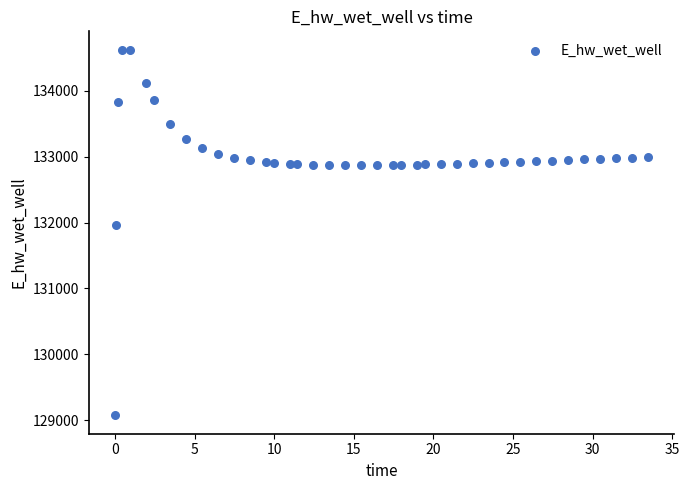

What Y value in the scatter plot is closest to 131849?

131970.0